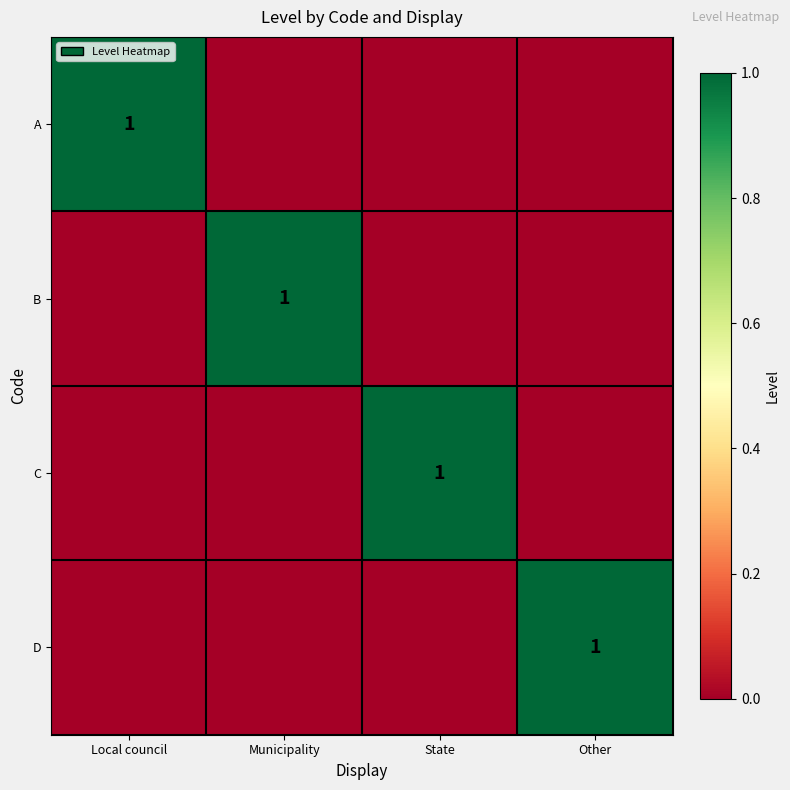

Is it true that A equals 1 at Local council?

True